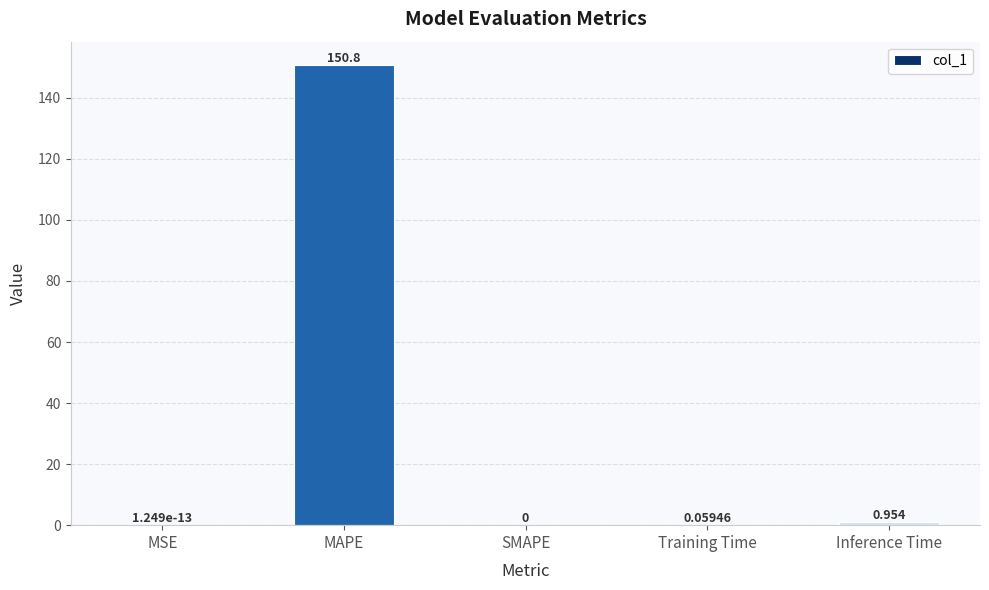

What is the maximum value shown in the chart?

150.8